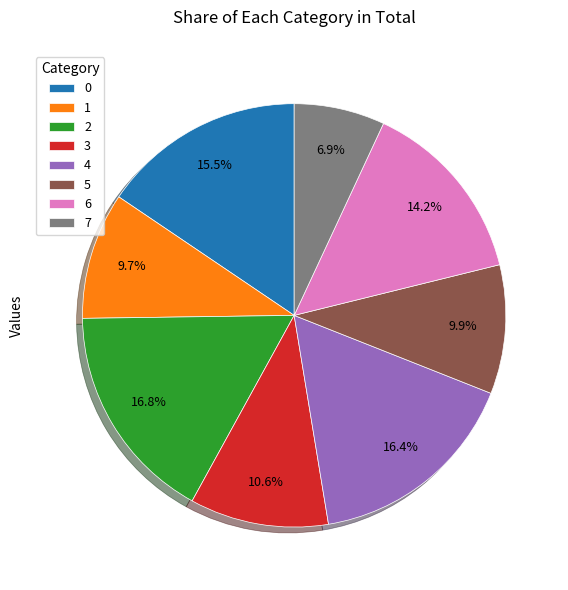

The 6 slice represents 28% of the pie. True or false?

False